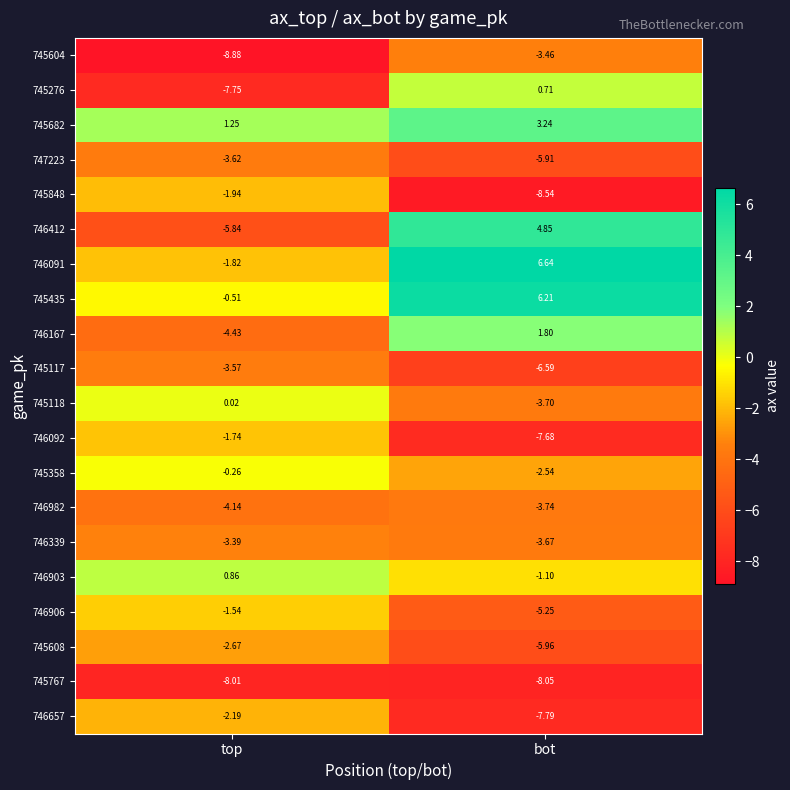

At which category does the chart reach its peak across all series?

bot